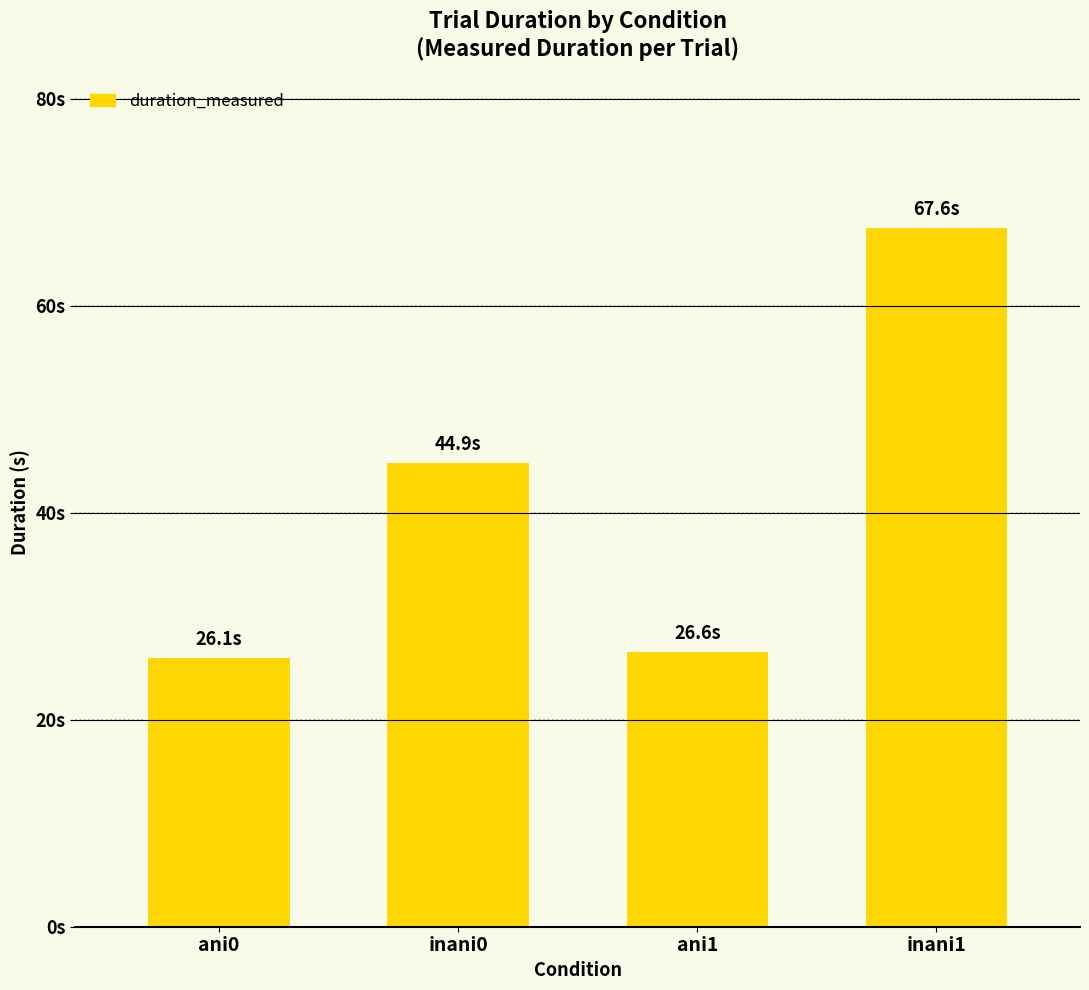

Does the chart contain any negative values?

No